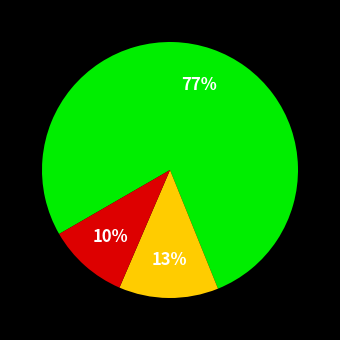

Is there any slice that represents more than half of the pie?

Yes